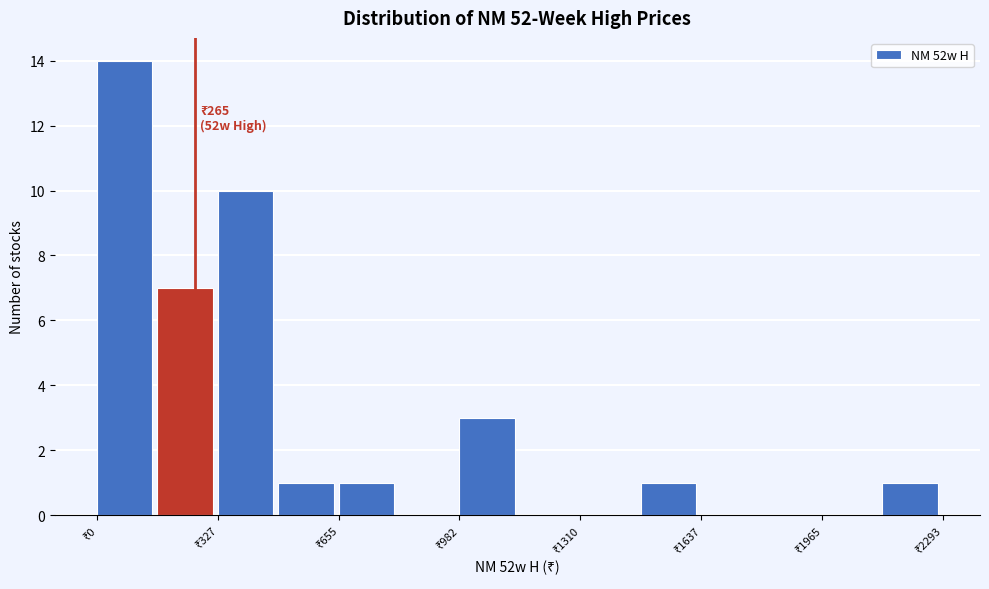

Around what value on the x-axis is the tallest bar? Give the approximate position of its centre, as read against the axis.

100